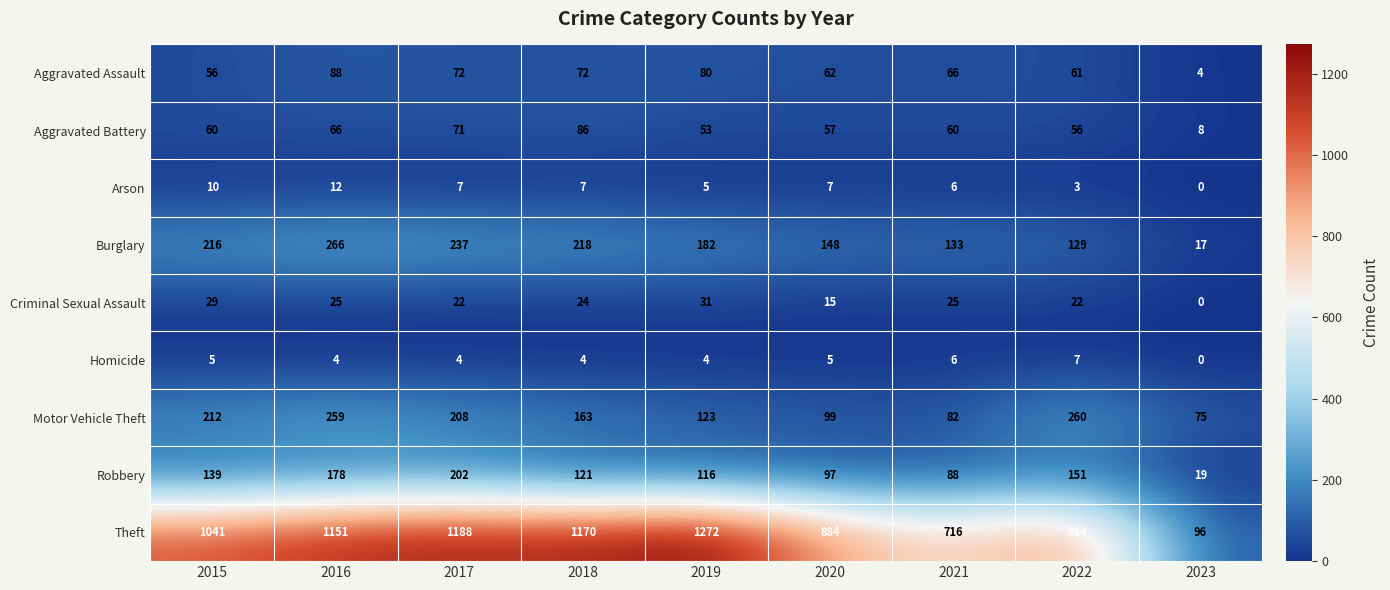

How many data points does each series have?

9